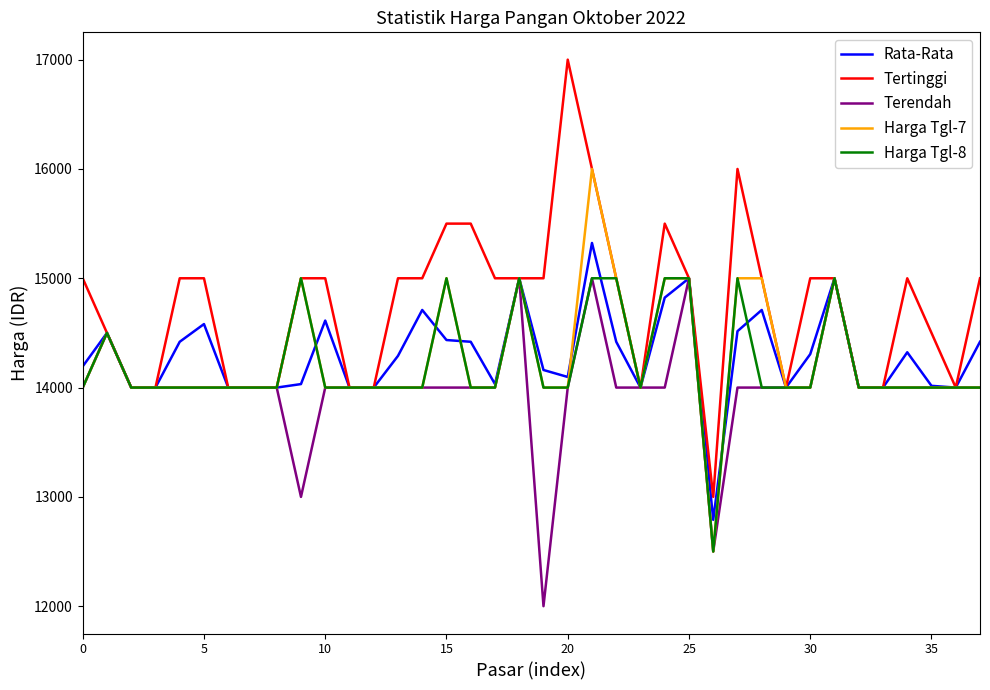

Which series has the widest spread of values?

Tertinggi